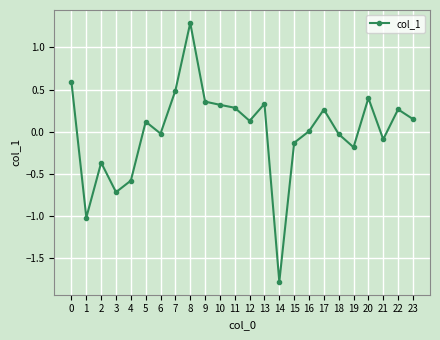

How many series are shown in this chart?

1